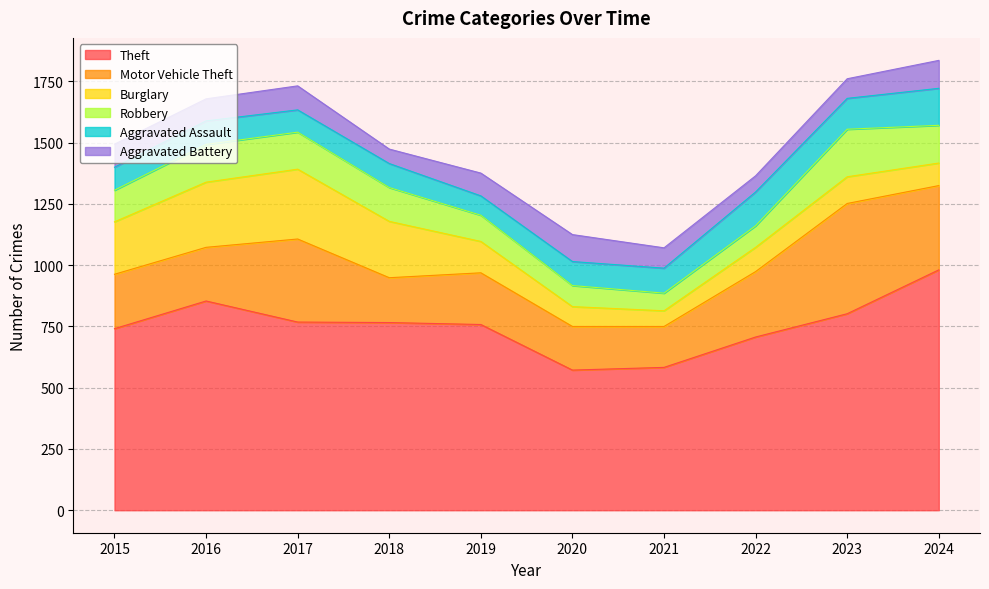

True or false: Burglary has a value of 285 at 2017.

True